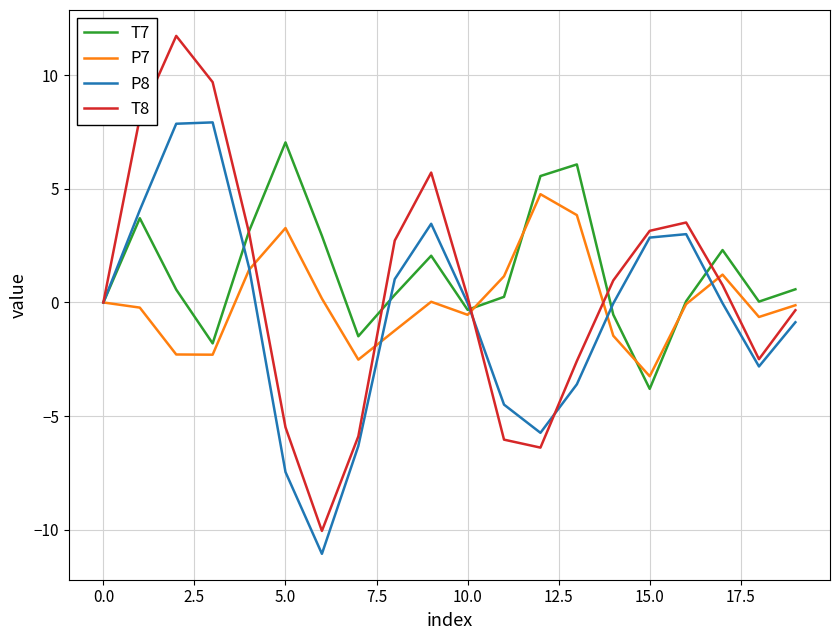

Which series has the largest range (max minus min)?

T8